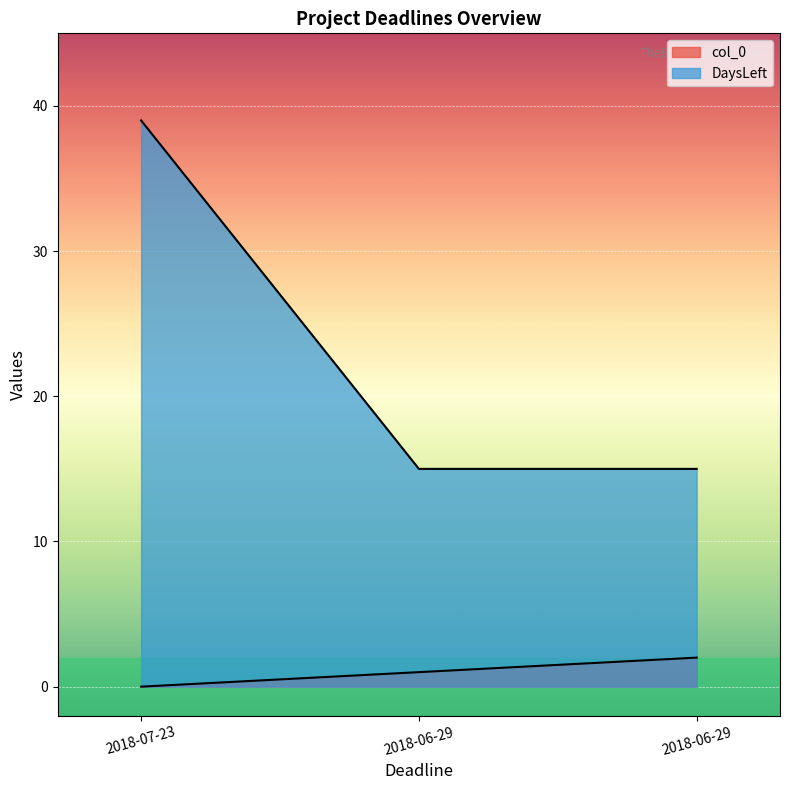

What are all the series names shown in the legend?

col_0, DaysLeft